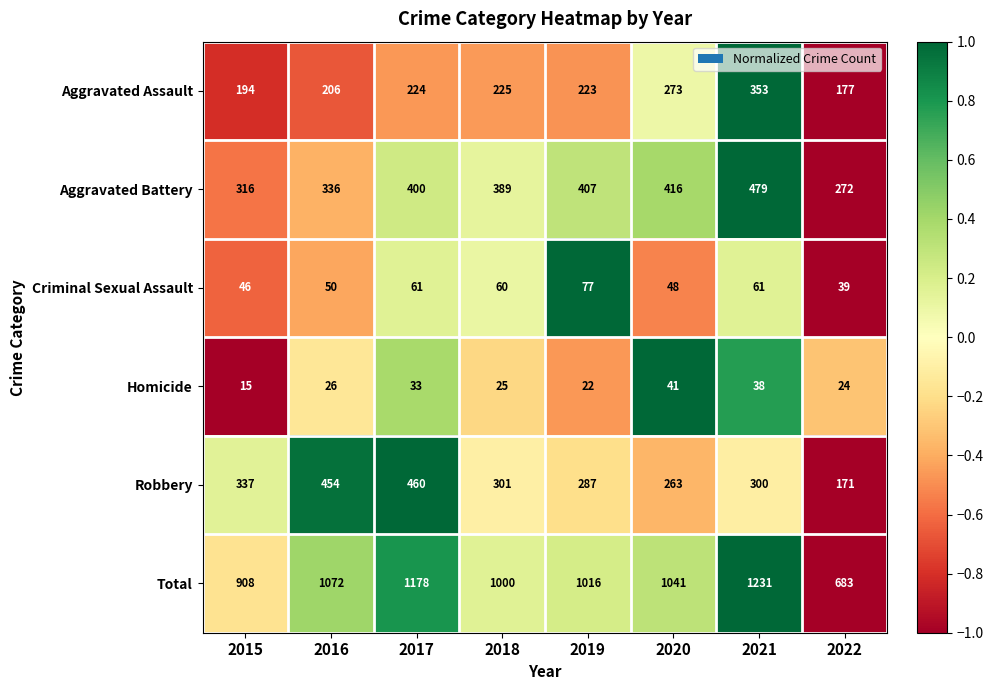

Between 2016 and 2022, which series saw the biggest shift?

Total